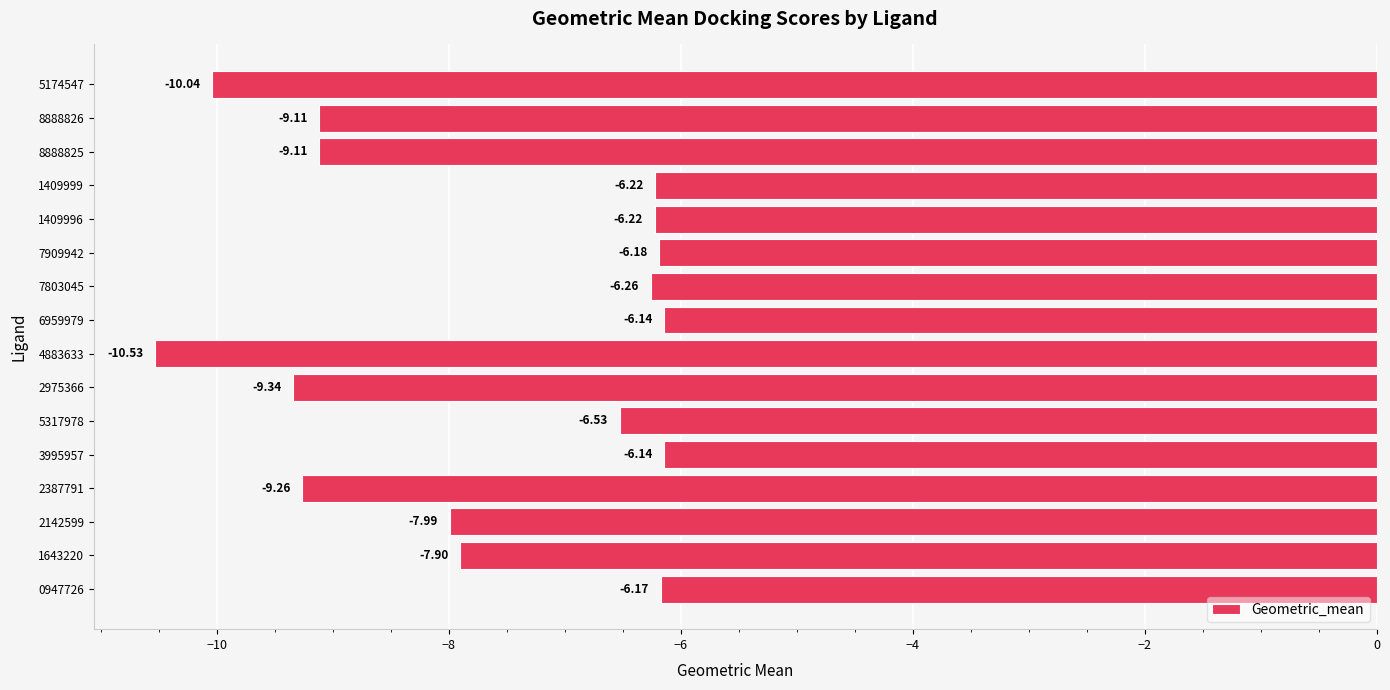

Between 1409996 and 8888826, which is larger?

1409996